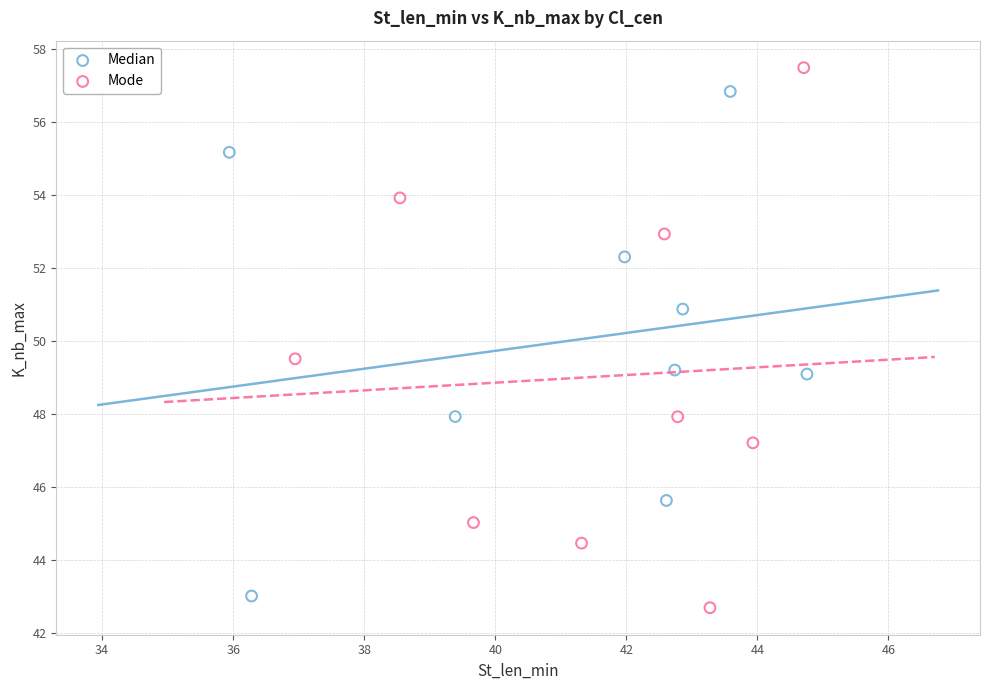

Which series has the widest spread of Y values?

Mode